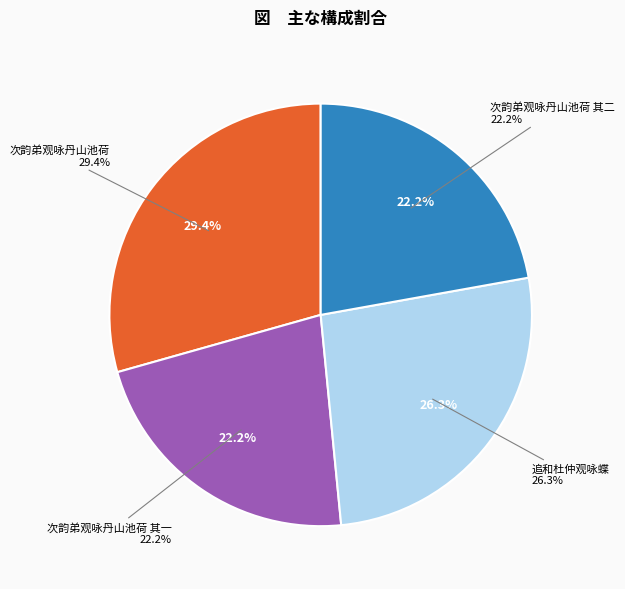

Is there a majority slice in this chart?

No